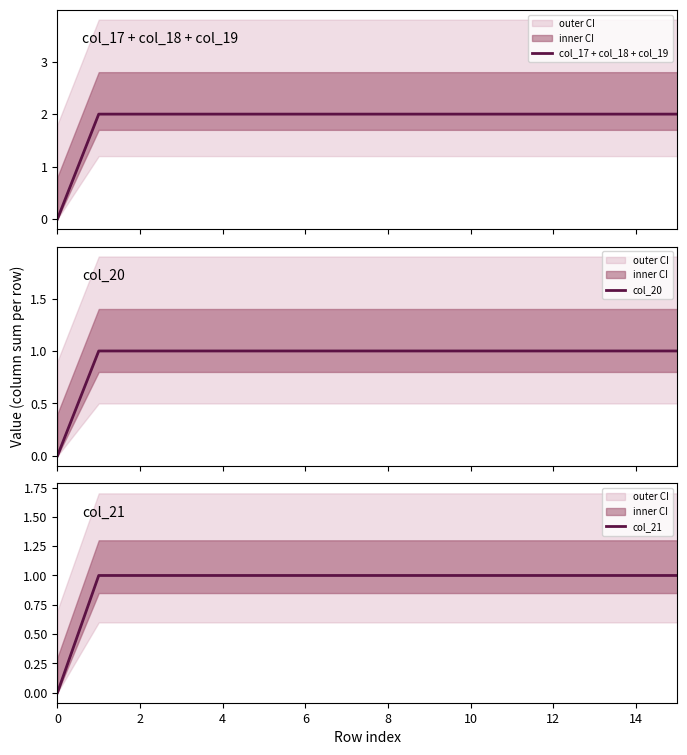

True or false: col_21 has a value of 1 at 10.

True